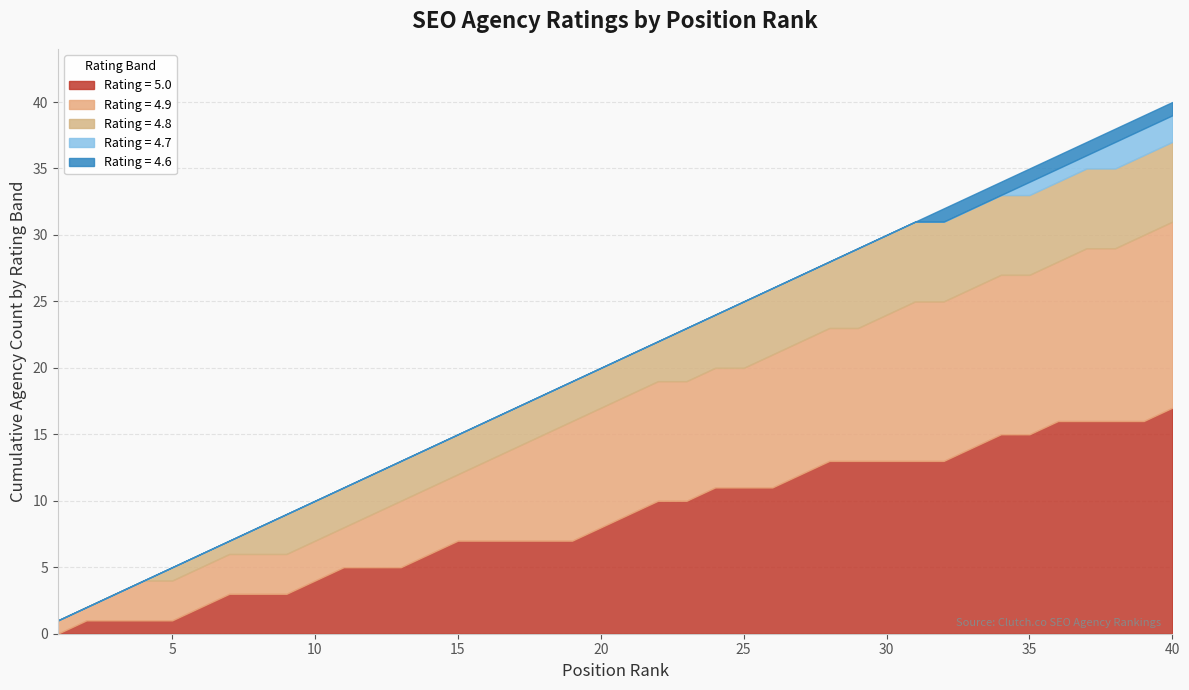

Does the chart have visible grid lines?

Yes